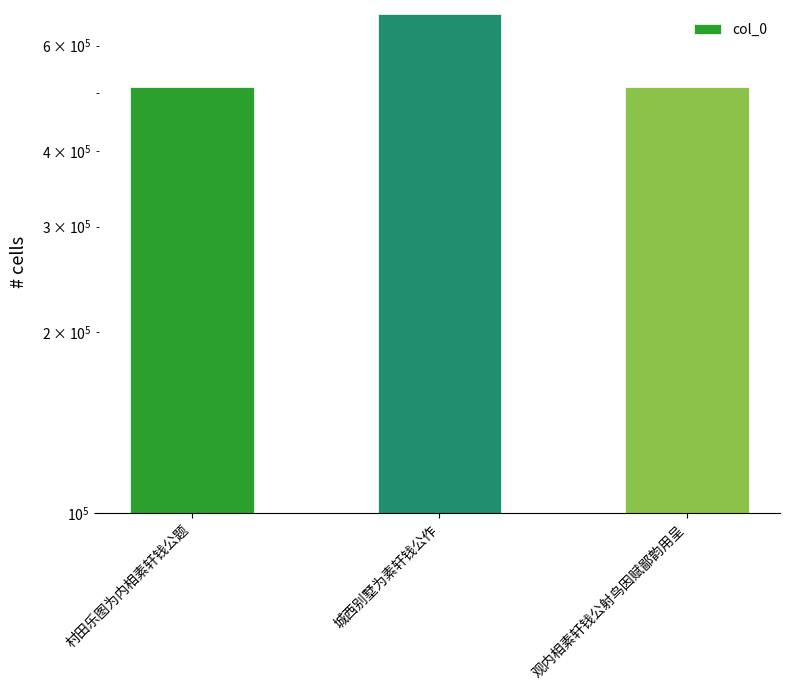

Read the value at 村田乐图为内相素轩钱公题, to the nearest 100.

511900